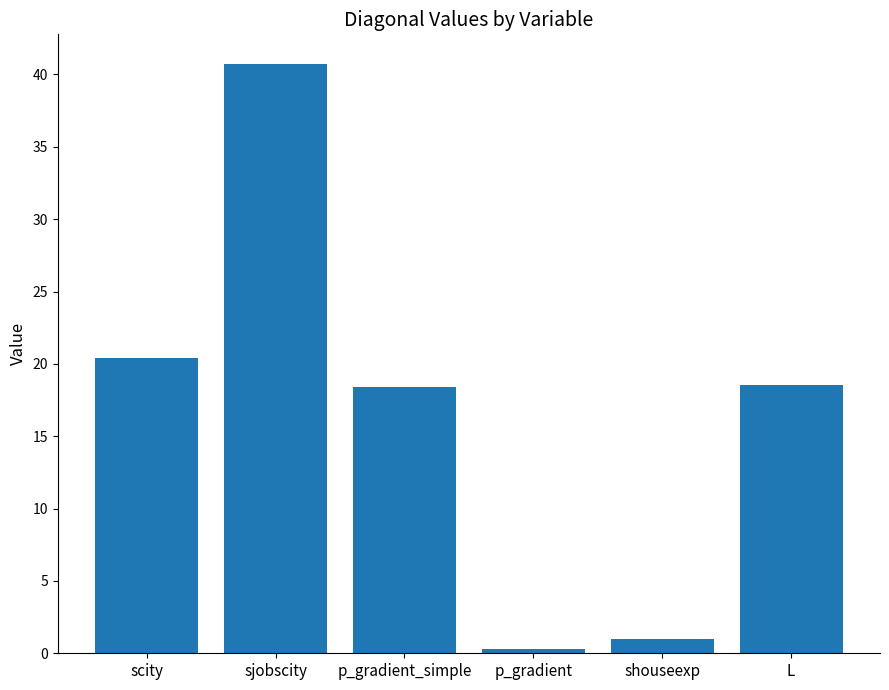

How many data points are less than 18?

2